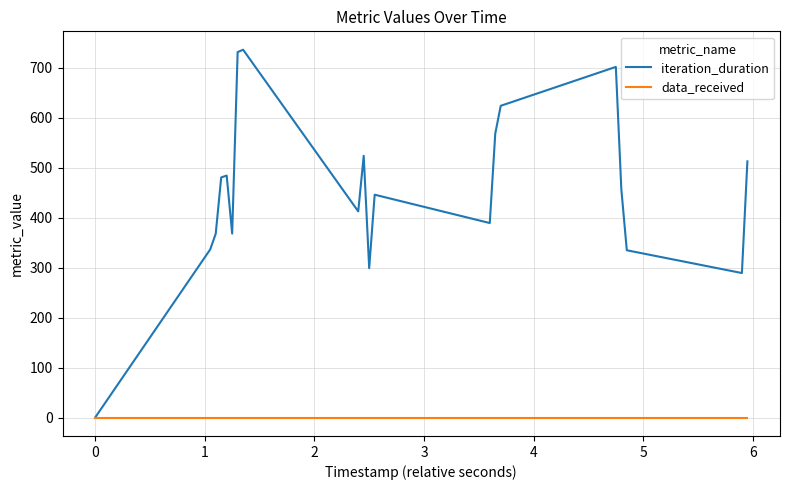

Which series has the largest range (max minus min)?

iteration_duration